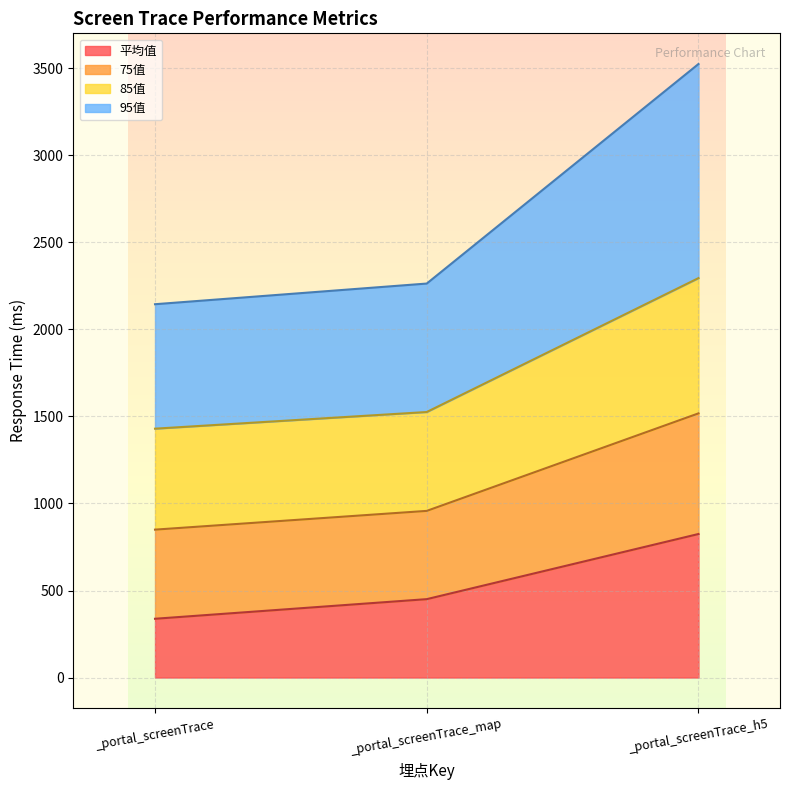

What is the difference between the 平均值 values at _portal_screenTrace_map and _portal_screenTrace?

112.7